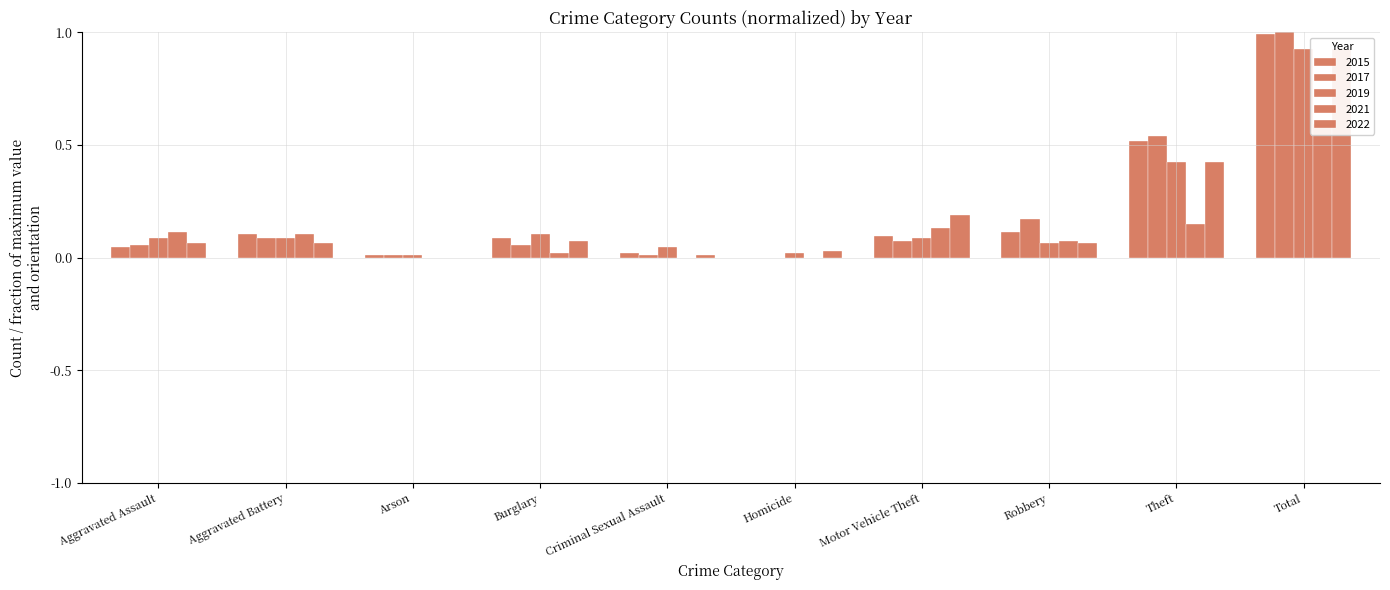

List the labels in order of 2022 value, smallest first.

Arson, Criminal Sexual Assault, Homicide, Aggravated Assault, Aggravated Battery, Robbery, Burglary, Motor Vehicle Theft, Theft, Total